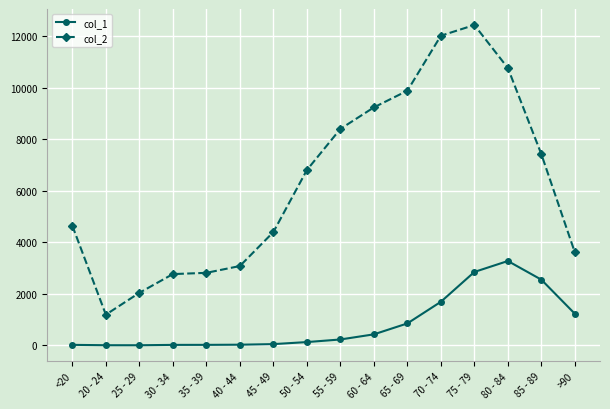

What is the spread (max minus min) of values at 25 - 29?

2035